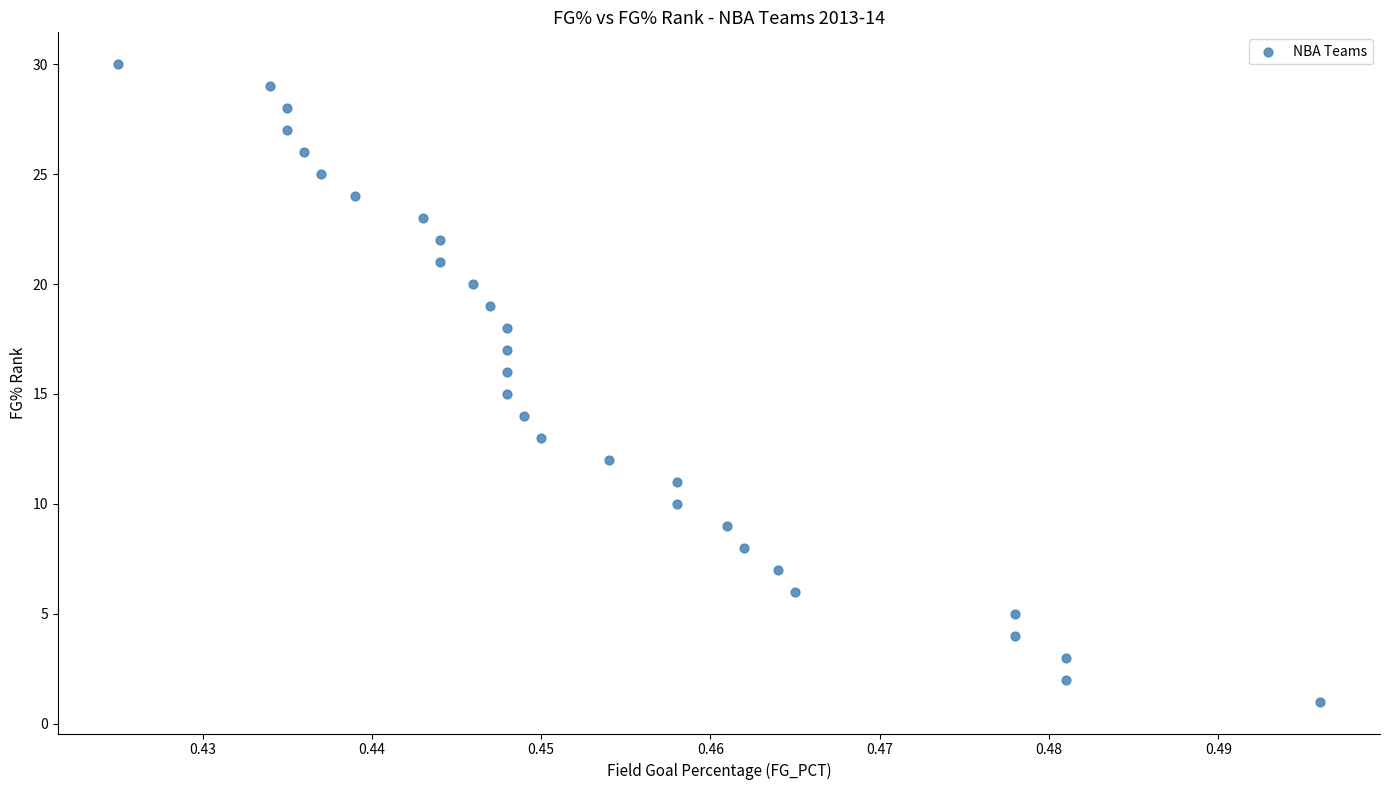

What is the range of Y values (max minus min)?

29